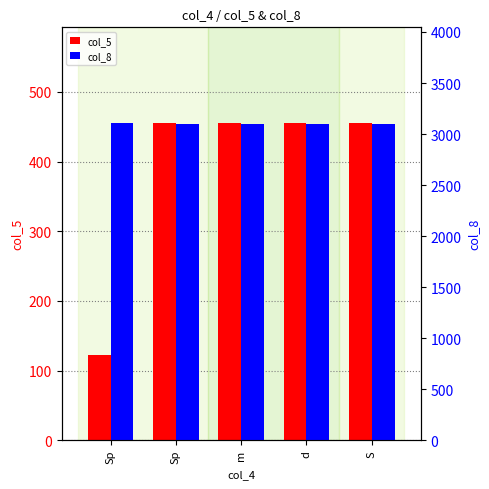

Which category has the lowest value across all series?

Sp